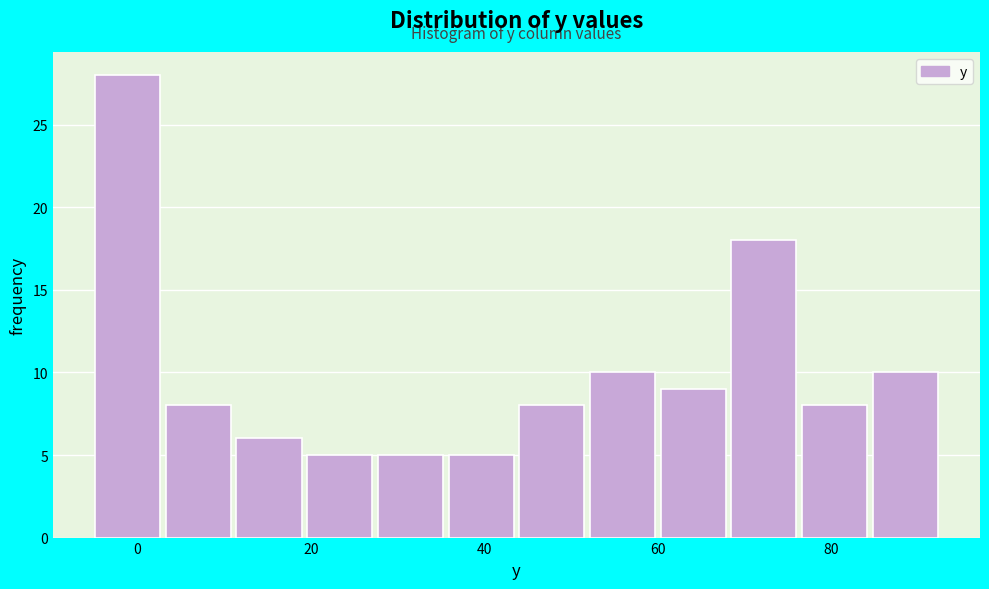

Reading left to right, transcribe this chart: for each bar, give the range it covers on the x-axis and its height. Neither the bar edges nor the heights are printed on the chart, so give them approximately, as read against the axes.

-4 to 4: 28
4 to 12: 8
12 to 20: 6
20 to 28: 5
28 to 36: 5
36 to 44: 5
44 to 52: 8
52 to 60: 10
60 to 68: 9
68 to 76: 18
76 to 84: 8
84 to 94: 10